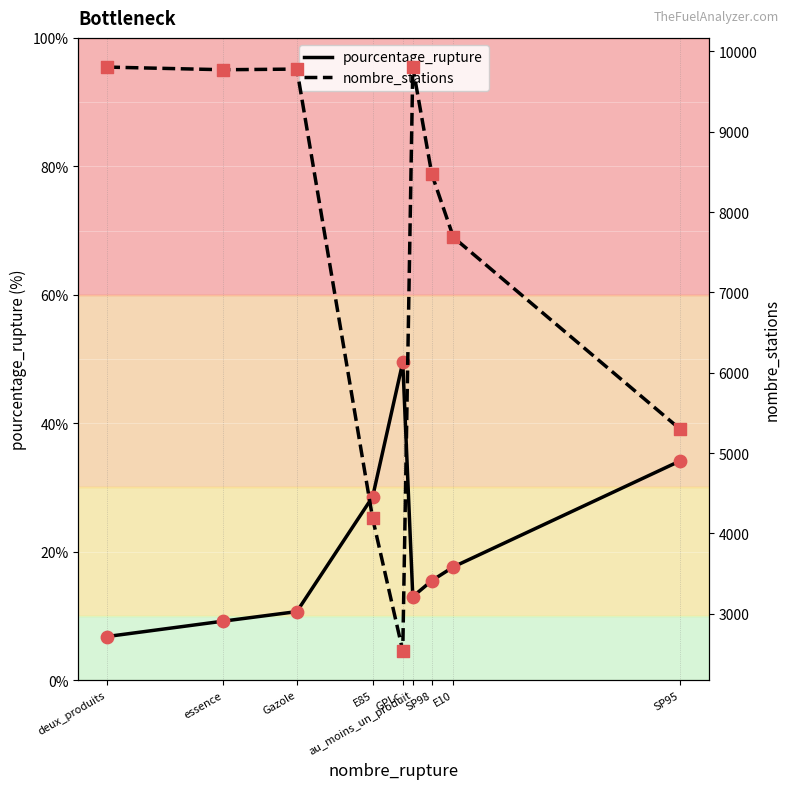

What is the total value across all series at Gazole?

9790.7